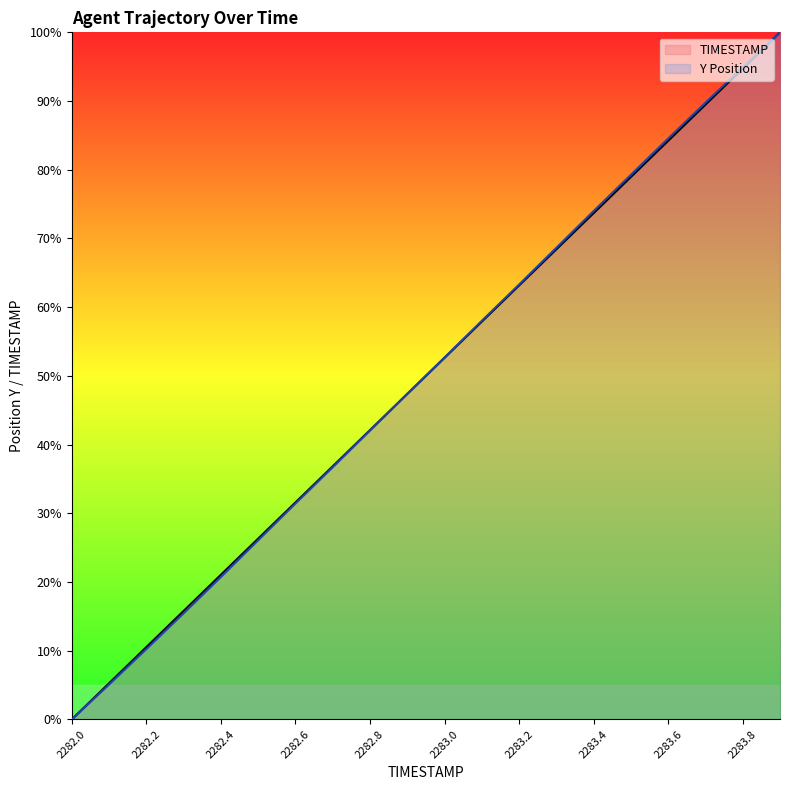

How many data points in TIMESTAMP are less than 52?

10